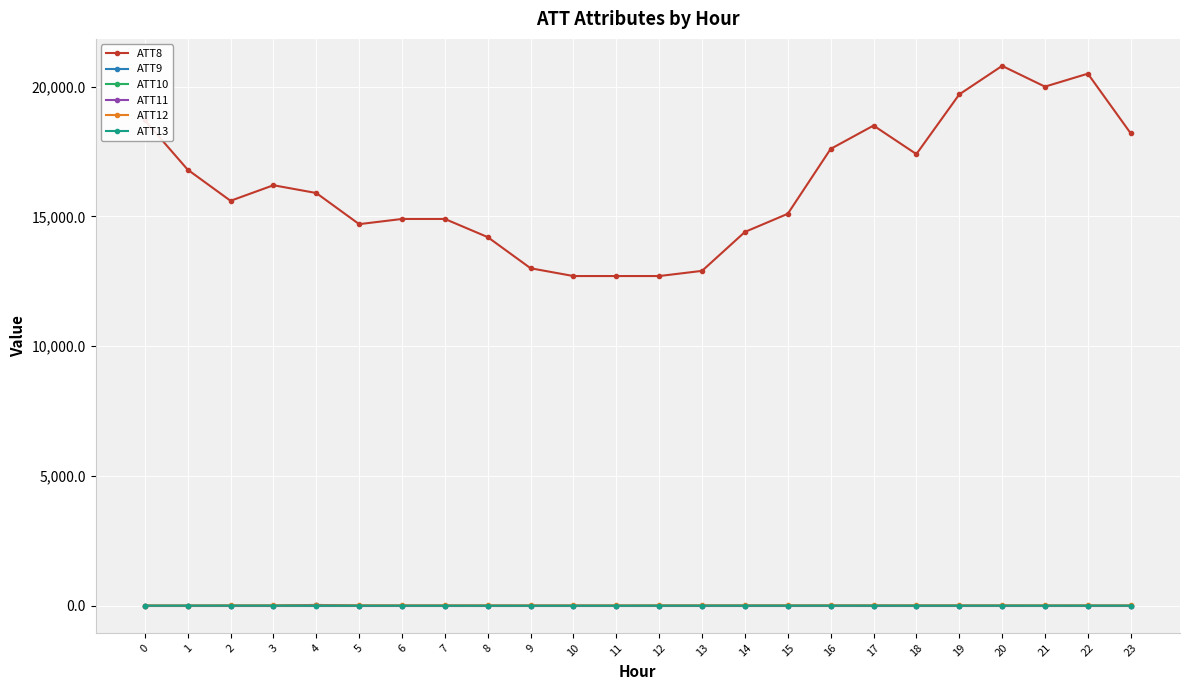

True or false: ATT8 and ATT11 cross at least once.

False